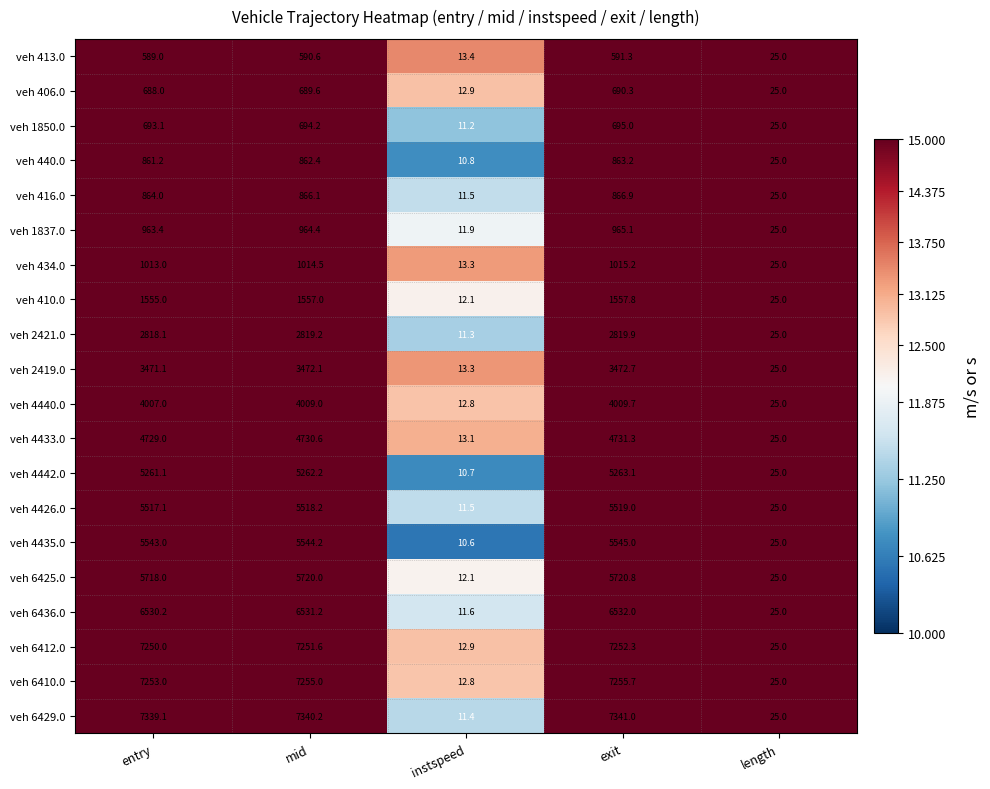

At how many categories does at least one series exceed 344?

3